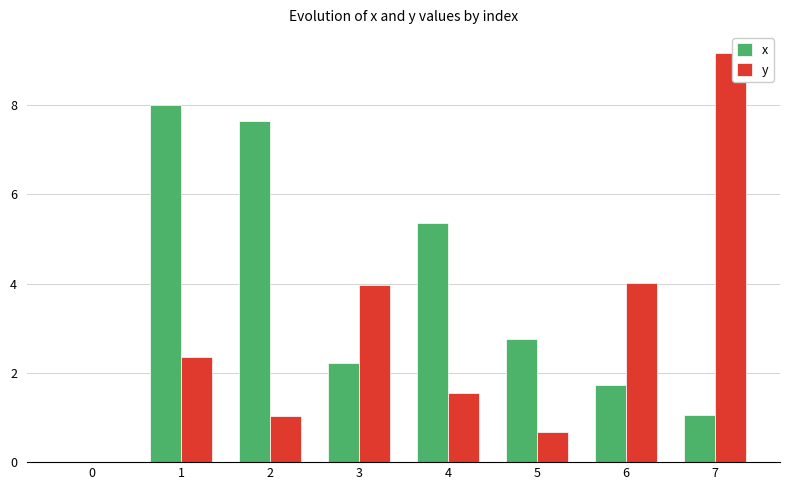

What is the sum of all y values?

22.8